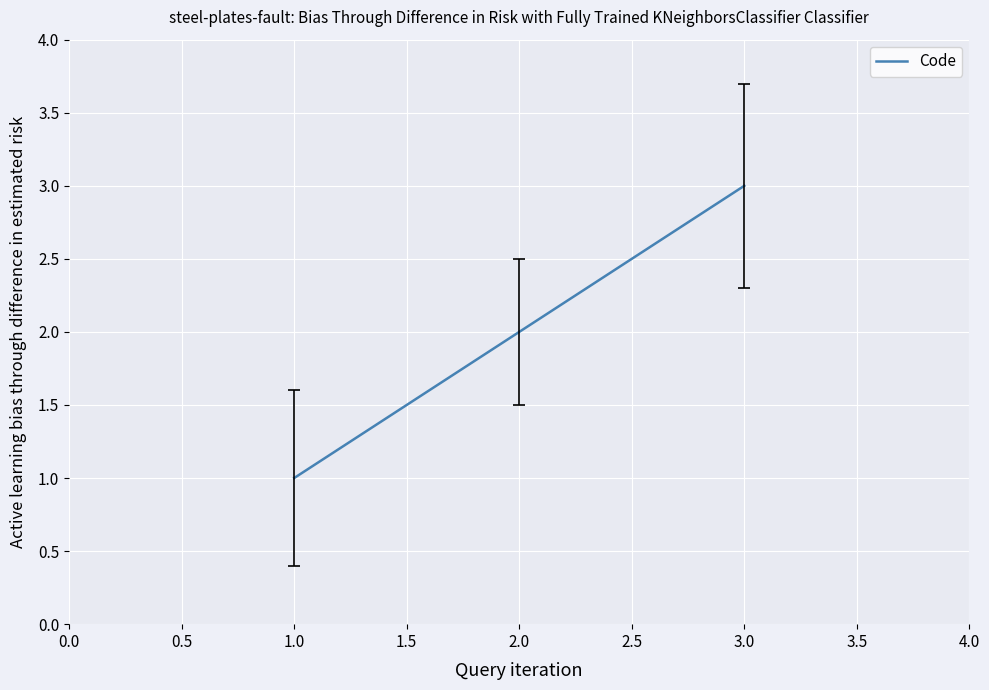

List the labels in order of value, smallest first.

1.0, 2.0, 3.0